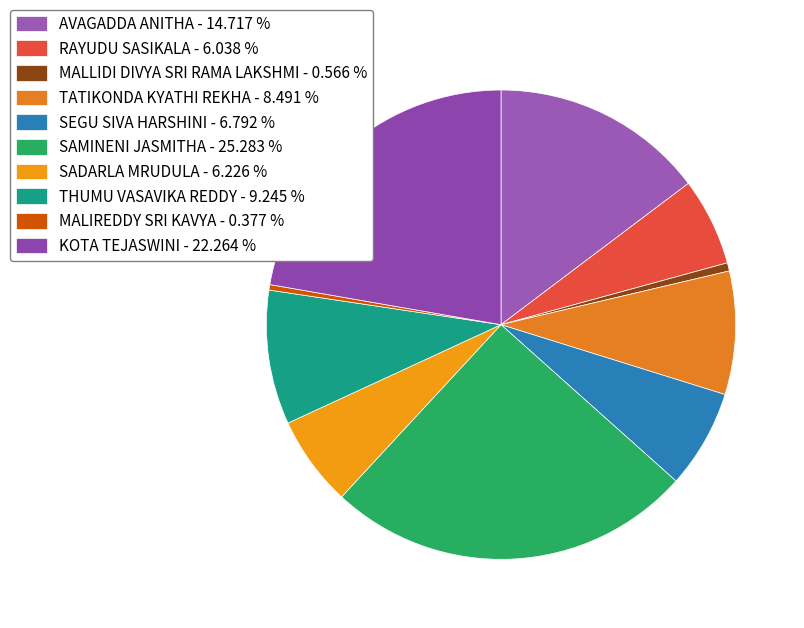

How many slices are in this pie chart?

10